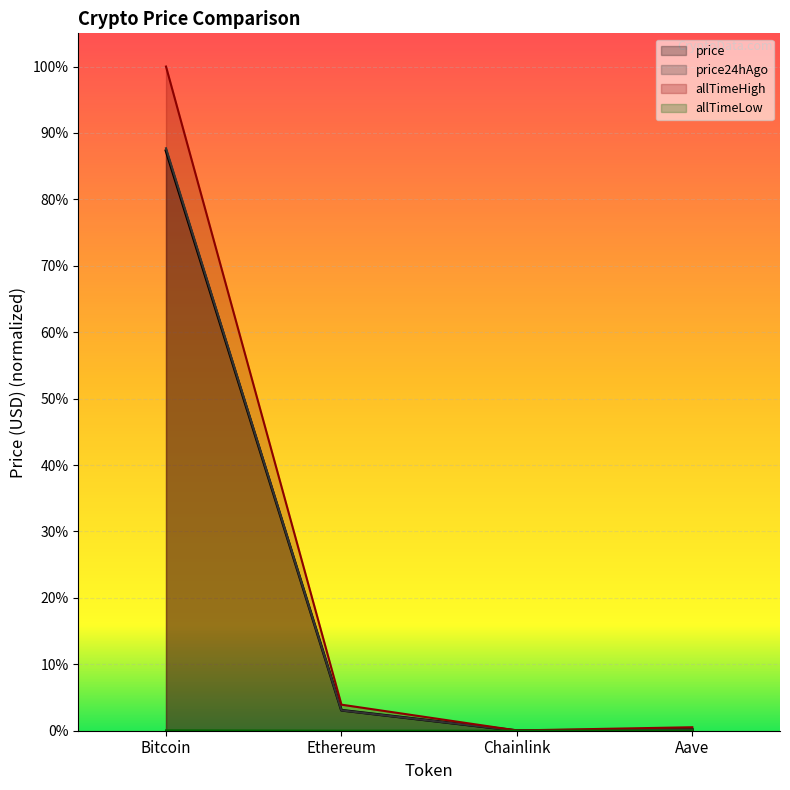

Reading right to left, what are all the values shown in this chart?

price: Aave=0.2	Chainlink=0.0	Ethereum=3.1	Bitcoin=87.3
price24hAgo: Aave=0.2	Chainlink=0.0	Ethereum=3.1	Bitcoin=87.7
allTimeHigh: Aave=0.5	Chainlink=0.0	Ethereum=3.9	Bitcoin=100.0
allTimeLow: Aave=0.0	Chainlink=0.0	Ethereum=0.0	Bitcoin=0.1